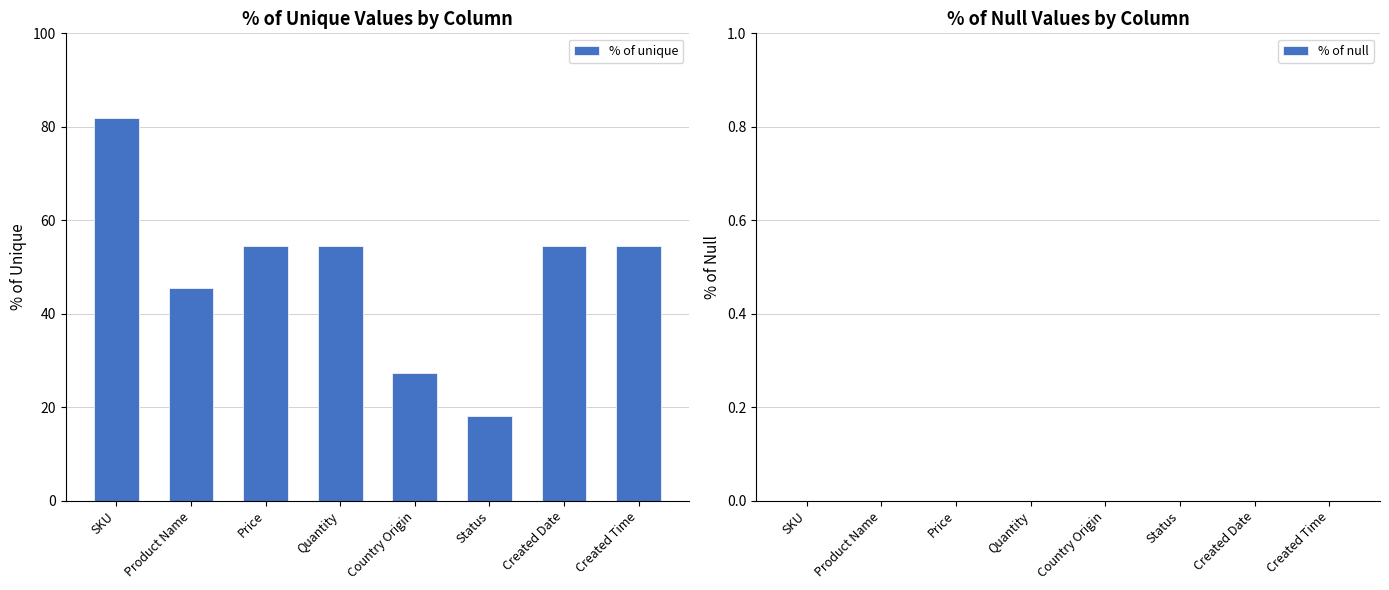

What is the sum of the values at Product Name and Price?

100.0